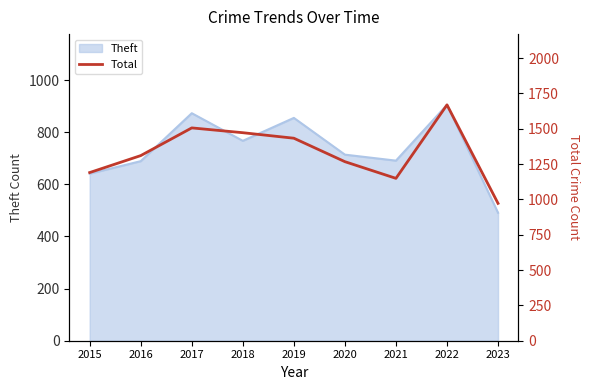

The value of Theft at 2015 is 641. True or false?

True